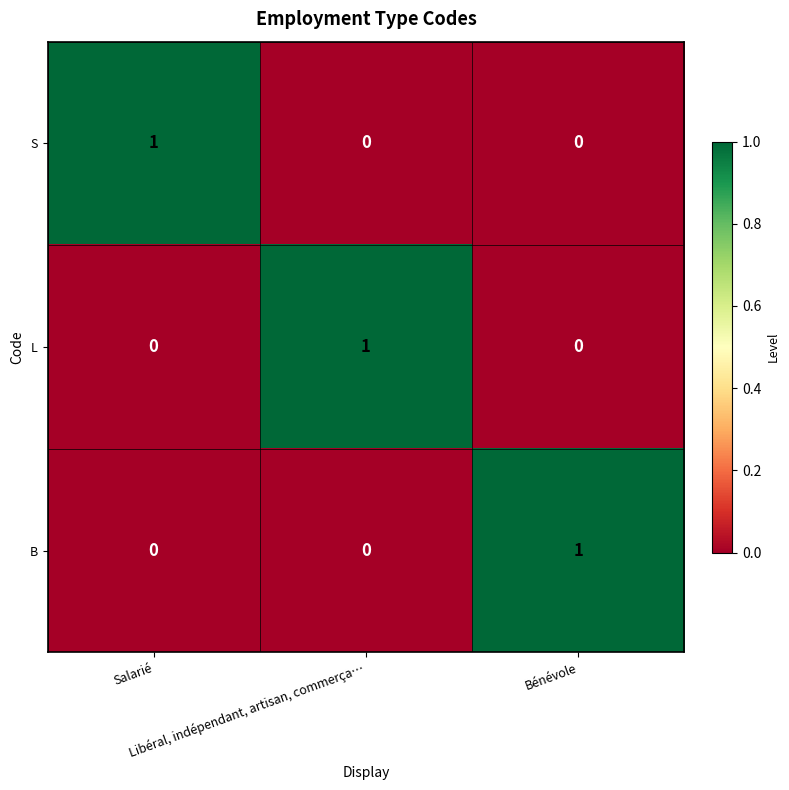

At how many categories does at least one series exceed 0?

3